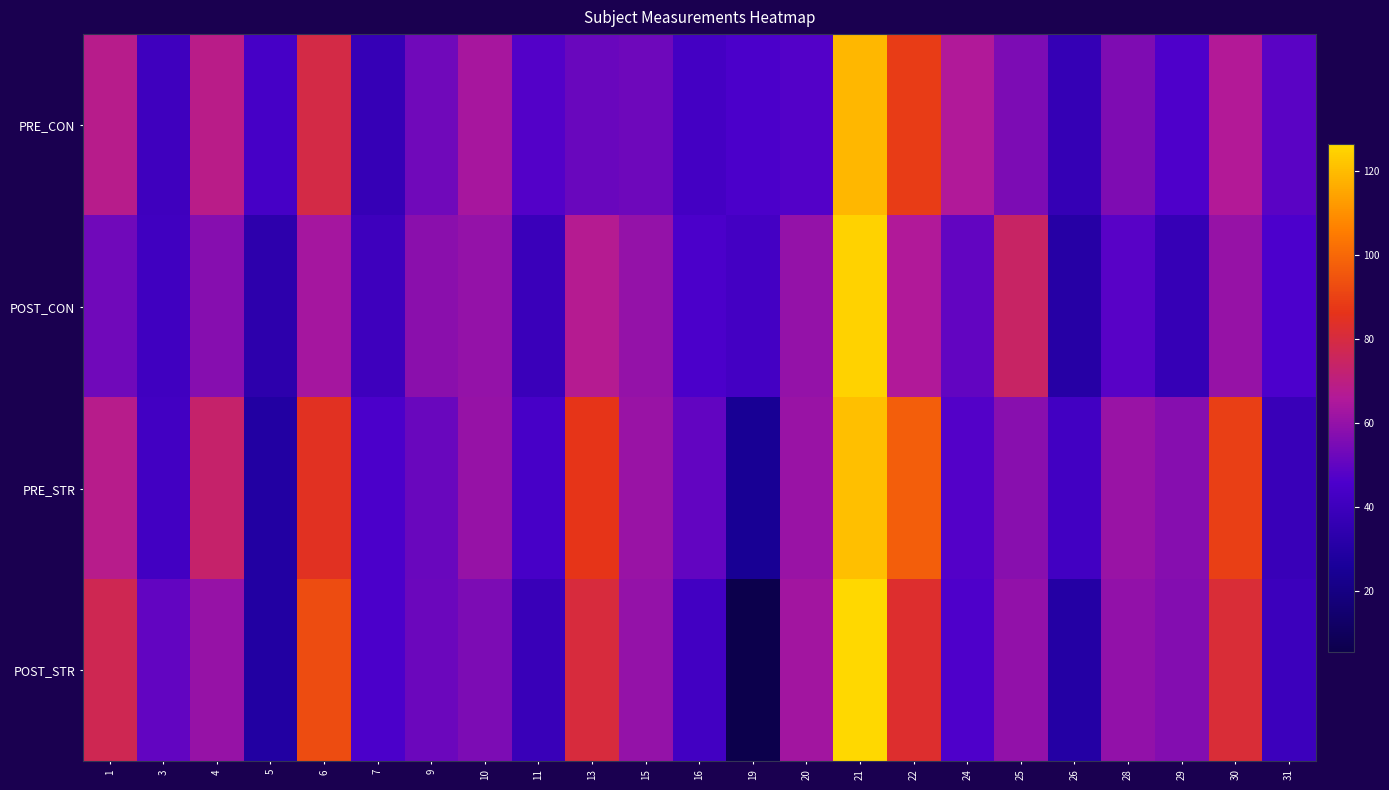

Reading right to left, list all the values displayed in this chart.

PRE_CON: 31=48.7	30=66.1	29=46.2	28=55.6	26=36.7	25=55.4	24=65.6	22=88.6	21=119.0	20=47.2	19=45.2	16=42.6	15=52.6	13=51.3	11=47.2	10=63.8	9=52.8	7=37.4	6=78.8	5=43.4	4=68.7	3=40.5	1=68.0
POST_CON: 31=45.8	30=60.4	29=37.3	28=48.1	26=30.9	25=74.1	24=50.1	22=65.7	21=124.8	20=60.0	19=42.8	16=45.4	15=59.8	13=67.4	11=38.9	10=59.9	9=58.4	7=40.2	6=63.3	5=33.3	4=57.2	3=40.9	1=53.0
PRE_STR: 31=38.3	30=89.5	29=57.4	28=60.8	26=42.1	25=57.5	24=47.0	22=97.6	21=120.8	20=61.2	19=24.4	16=50.0	15=61.1	13=86.7	11=44.2	10=60.7	9=51.6	7=45.3	6=84.8	5=29.2	4=73.5	3=42.0	1=68.3
POST_STR: 31=39.7	30=81.1	29=56.5	28=59.5	26=30.1	25=59.4	24=46.2	22=83.0	21=126.6	20=62.8	19=5.4	16=42.0	15=60.0	13=80.6	11=38.5	10=55.3	9=52.0	7=45.4	6=92.6	5=29.2	4=60.6	3=50.3	1=77.3